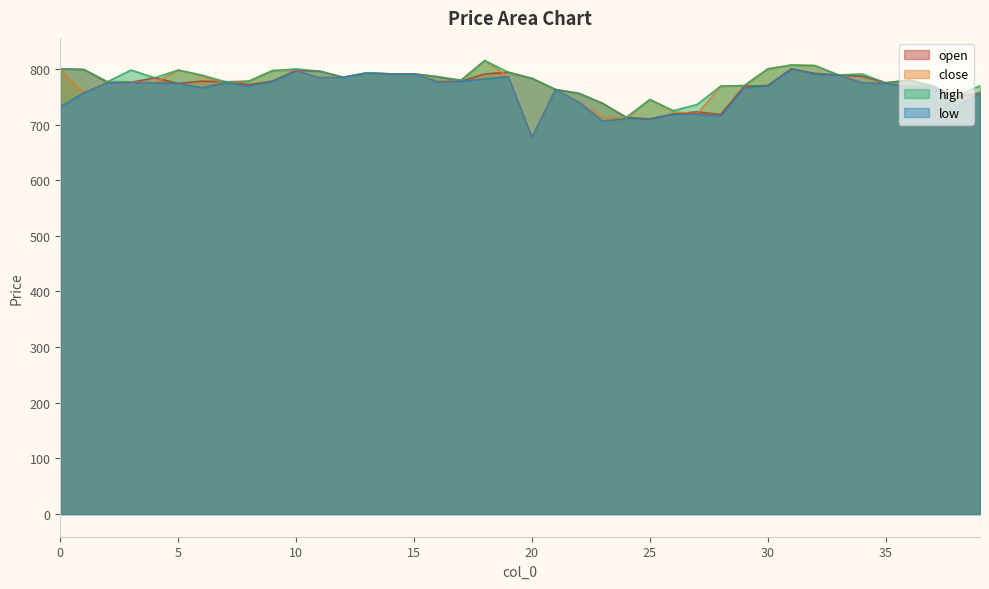

The close series shows 768 at 36. True or false?

True